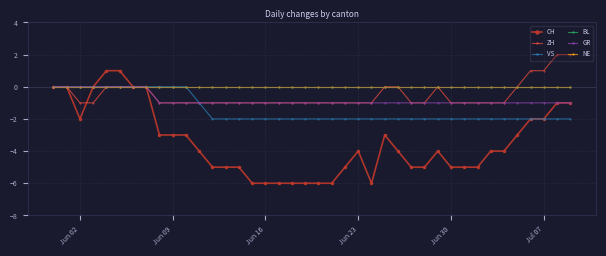

At how many categories does at least one series exceed 0?

6